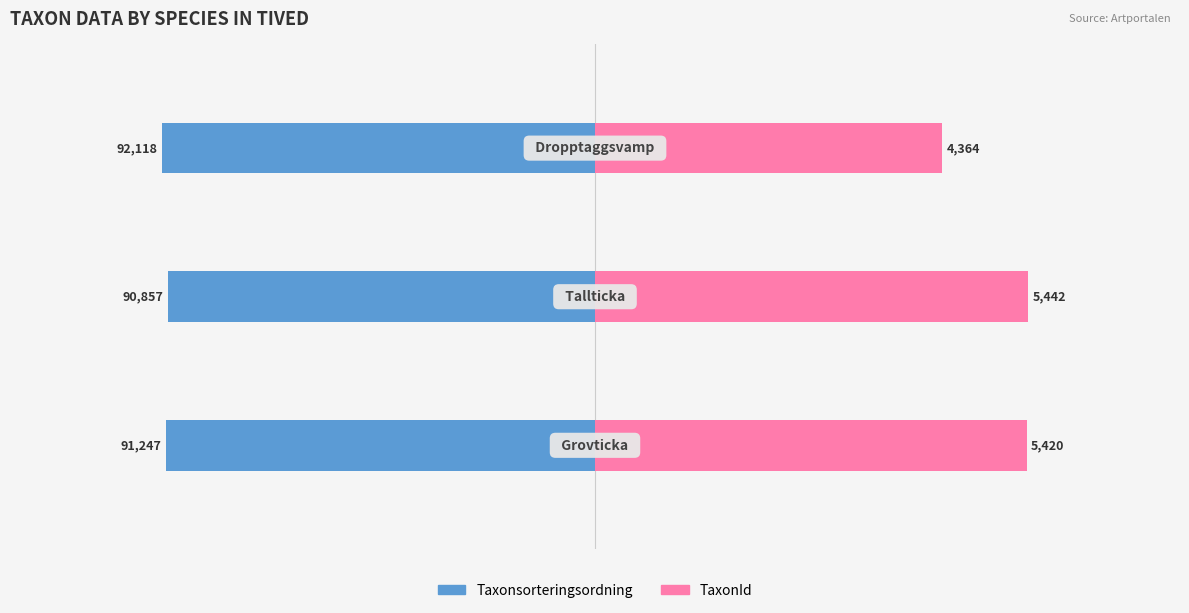

What are all the series names shown in the legend?

Taxonsorteringsordning, TaxonId